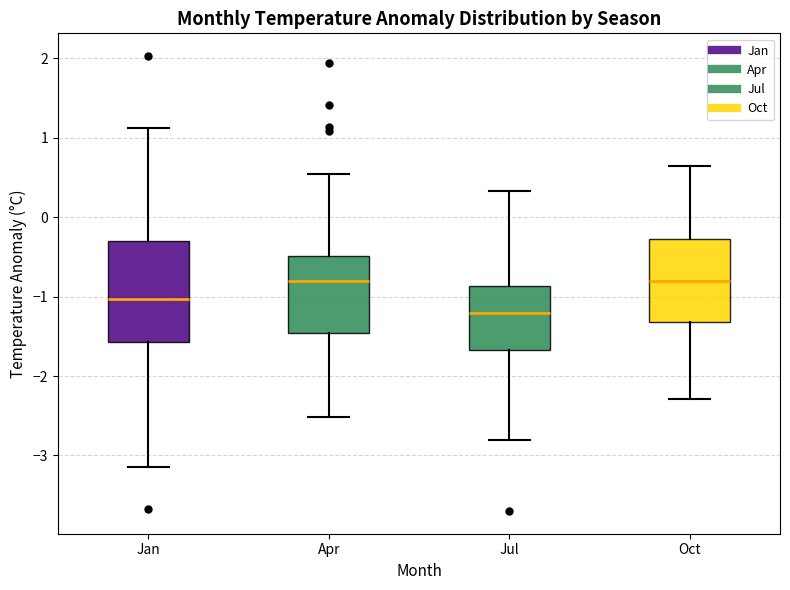

Reading left to right, transcribe this box plot: for each box, give where its median line is, the range the box spans, and where its two whiskers end, as read against the y-axis. The values are not printed on the chart, so give them approximately, as read against the axis.

Jan: median -1.0, box -1.6 to -0.3, whiskers -3.1 to 1.1
Apr: median -0.8, box -1.5 to -0.5, whiskers -2.5 to 0.5
Jul: median -1.2, box -1.7 to -0.9, whiskers -2.8 to 0.3
Oct: median -0.8, box -1.3 to -0.3, whiskers -2.3 to 0.7